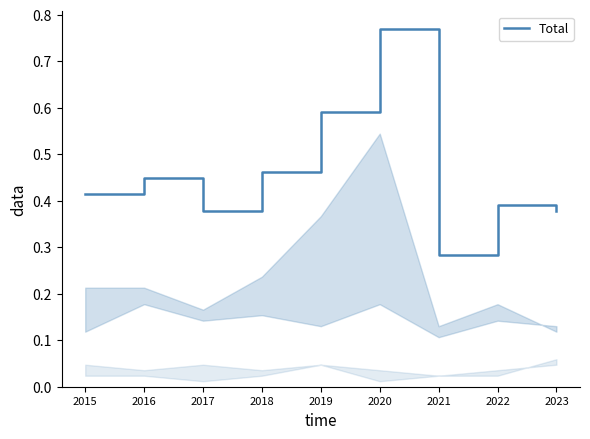

How many lines are shown in the chart?

1